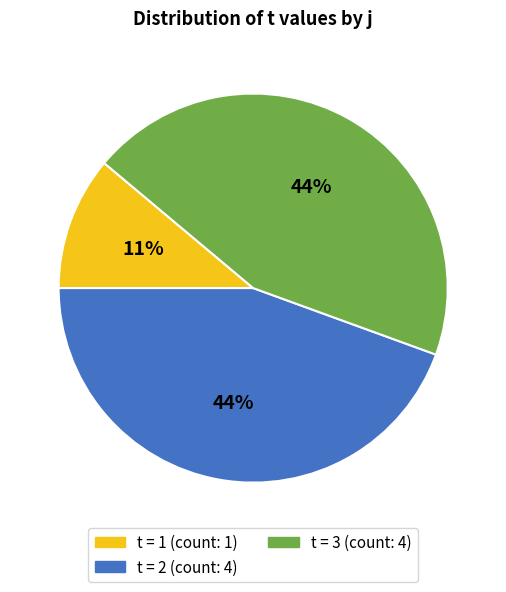

Does any single category account for the majority?

No